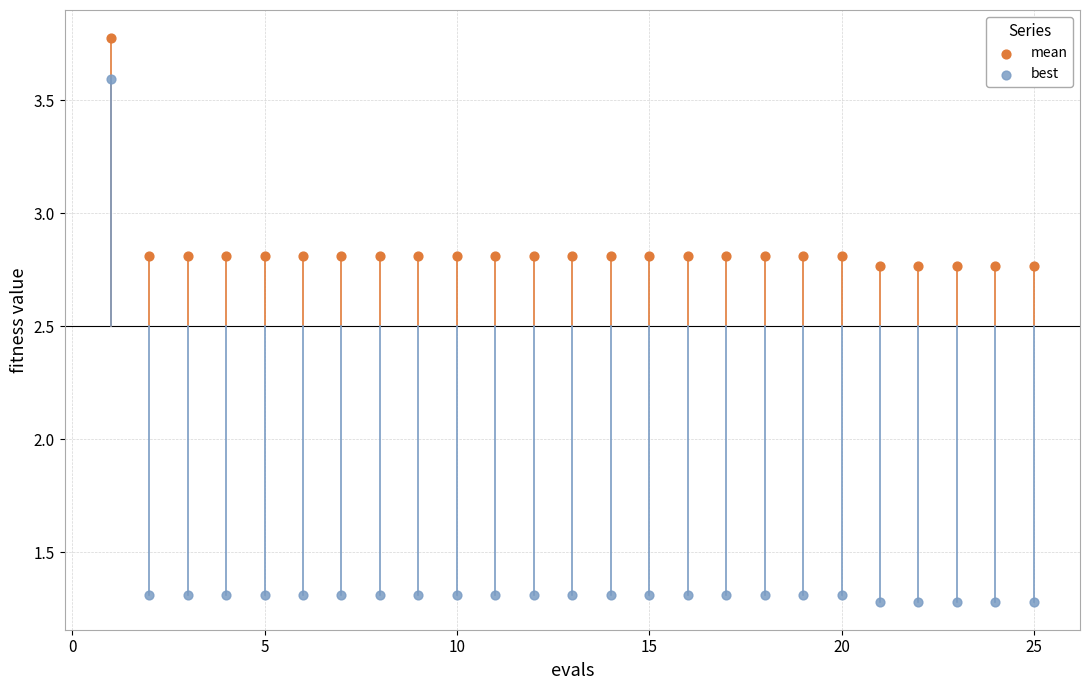

What is the X range (max minus min) for the scatter plot?

24.0